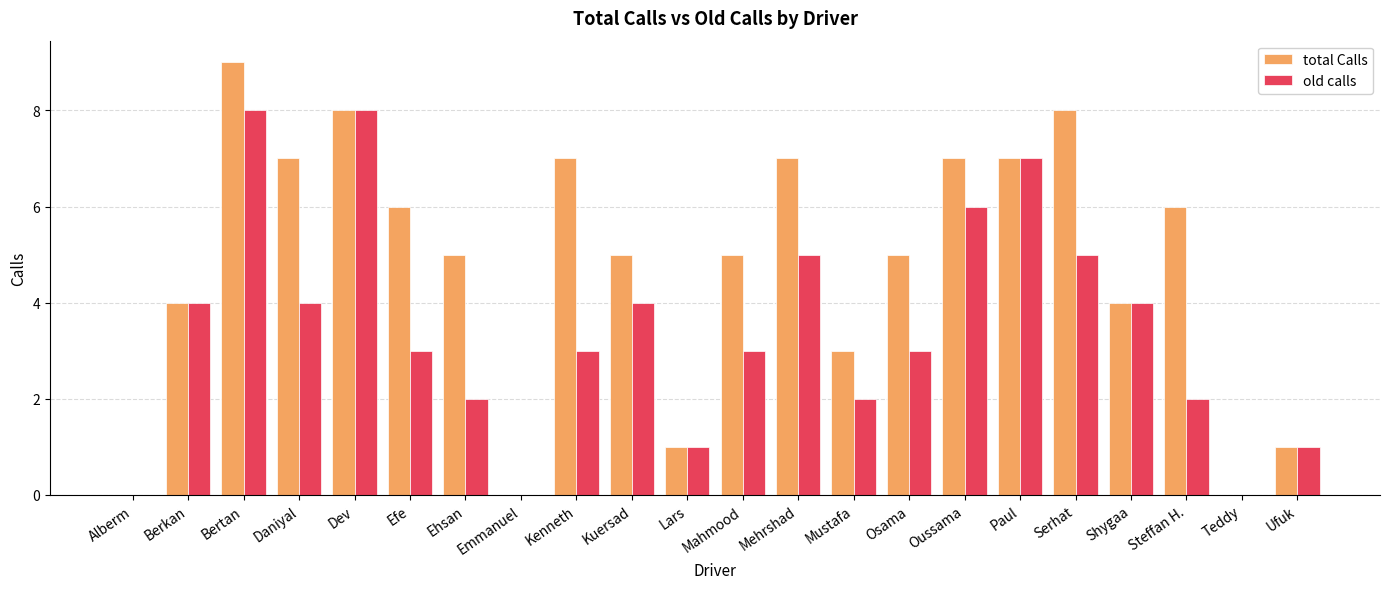

True or false: old calls has a value of 4 at Kuersad.

True